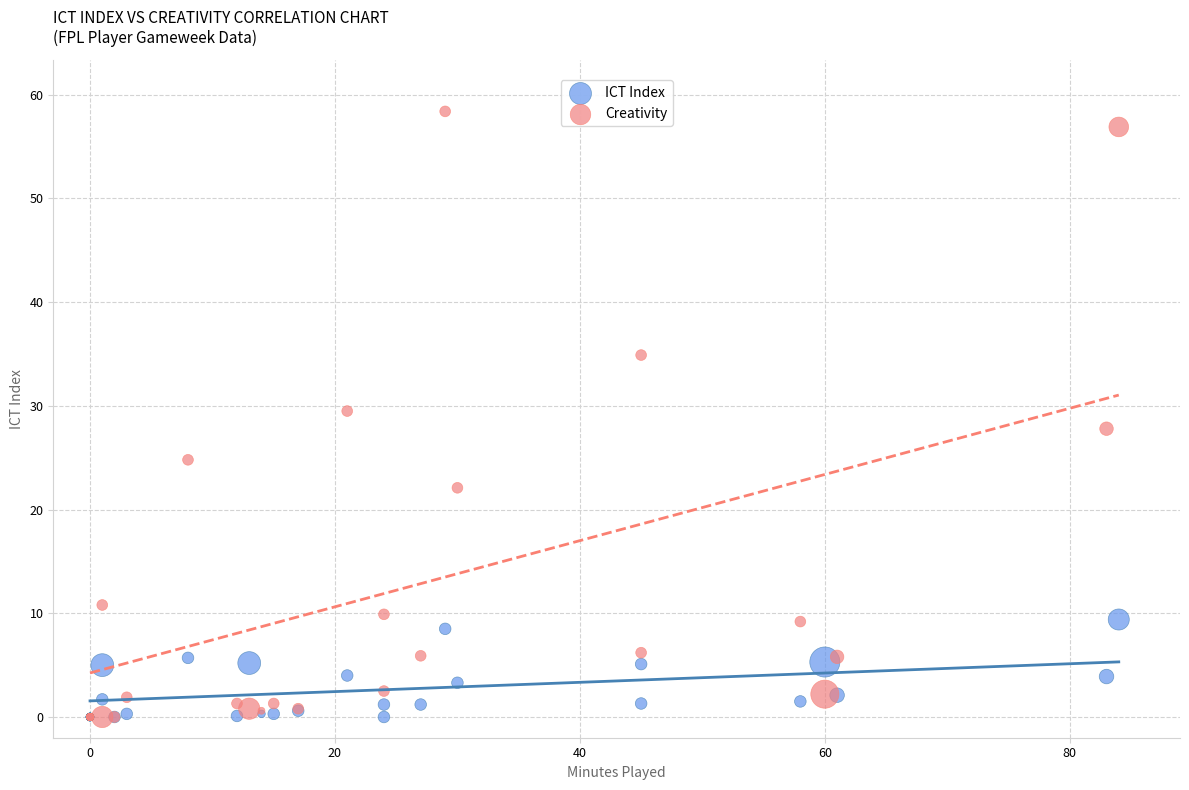

Which series has the widest spread of Y values?

Creativity